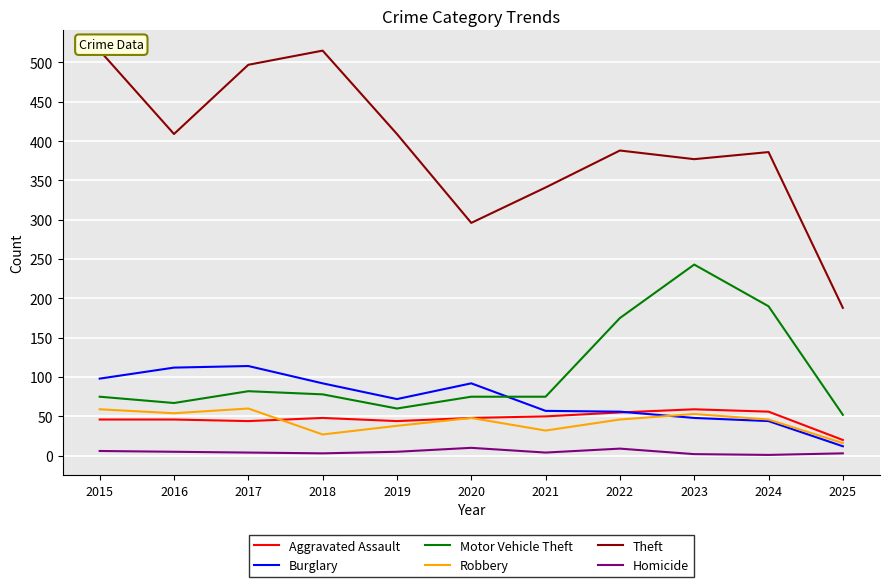

What is the value of the Homicide point at the 9th from the left?

2